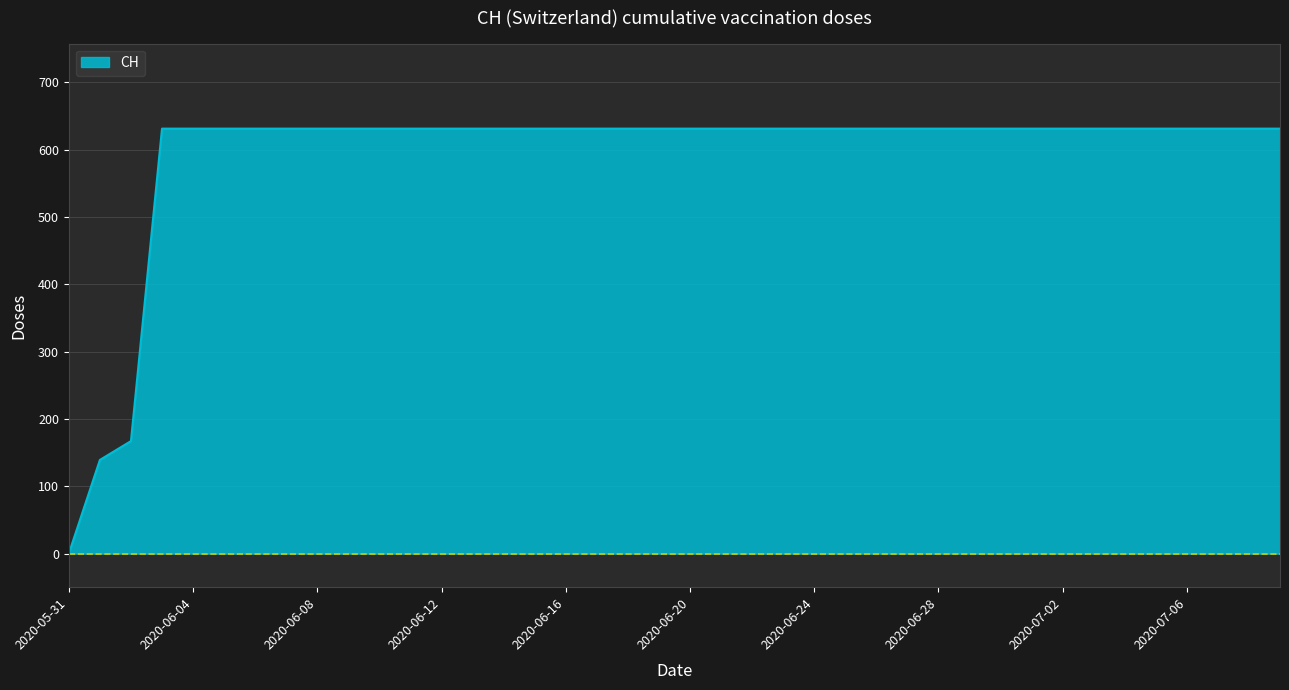

What is the difference between the maximum and minimum values?

631